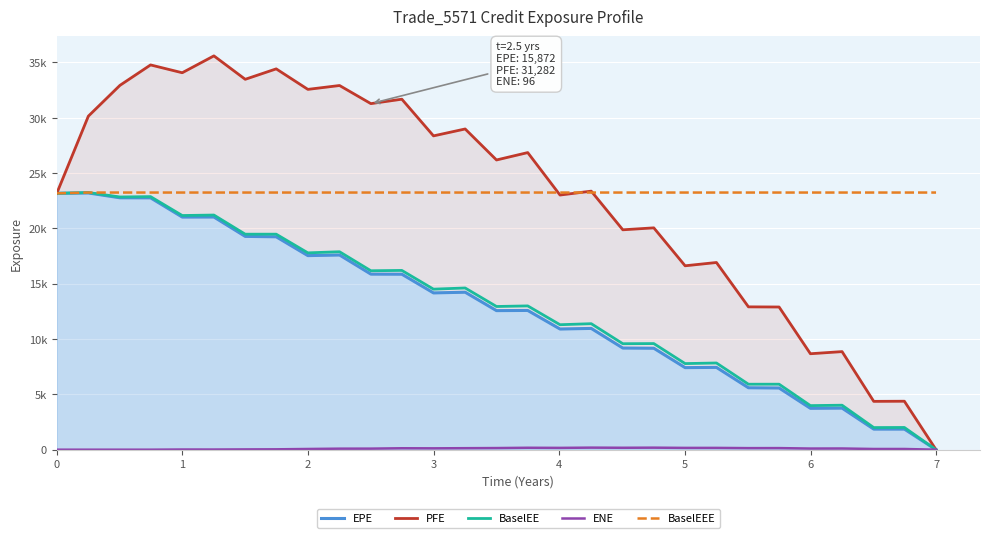

Which series has the largest total across all categories?

BaselEEE